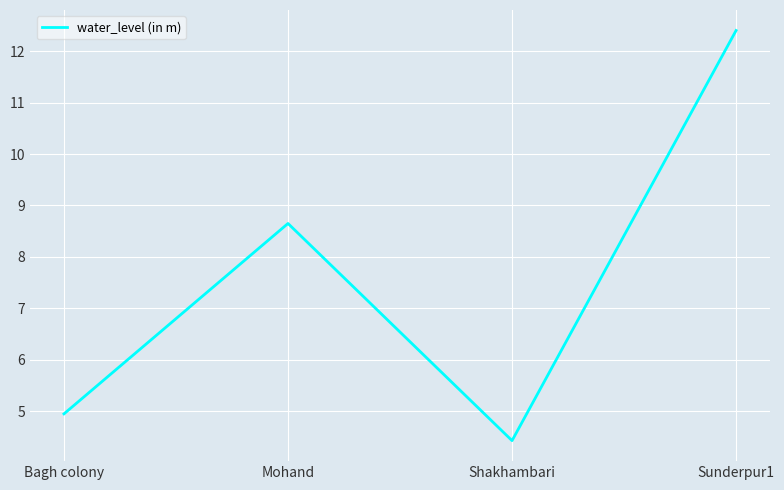

The value at Sunderpur1 is 12.4. True or false?

True